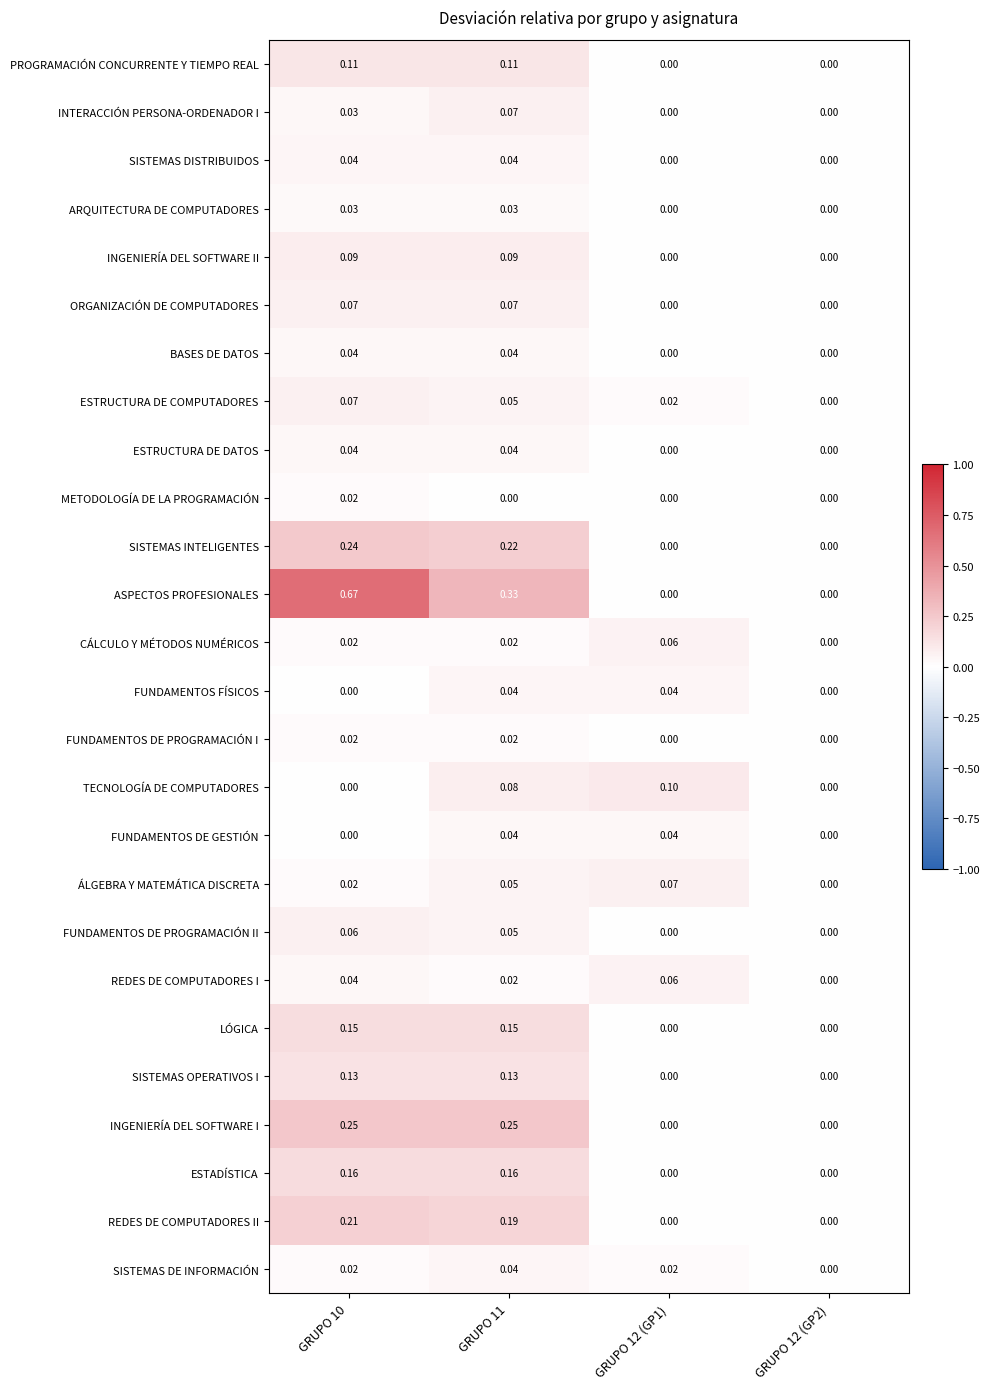

Which series has the largest total across all categories?

ASPECTOS PROFESIONALES